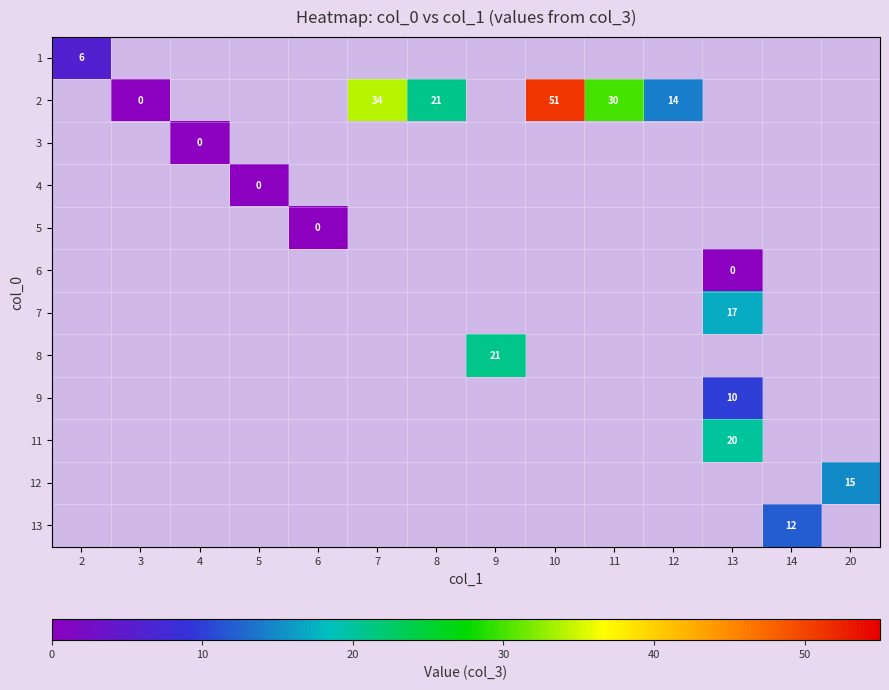

Is it true that 2 equals 30 at 11?

True